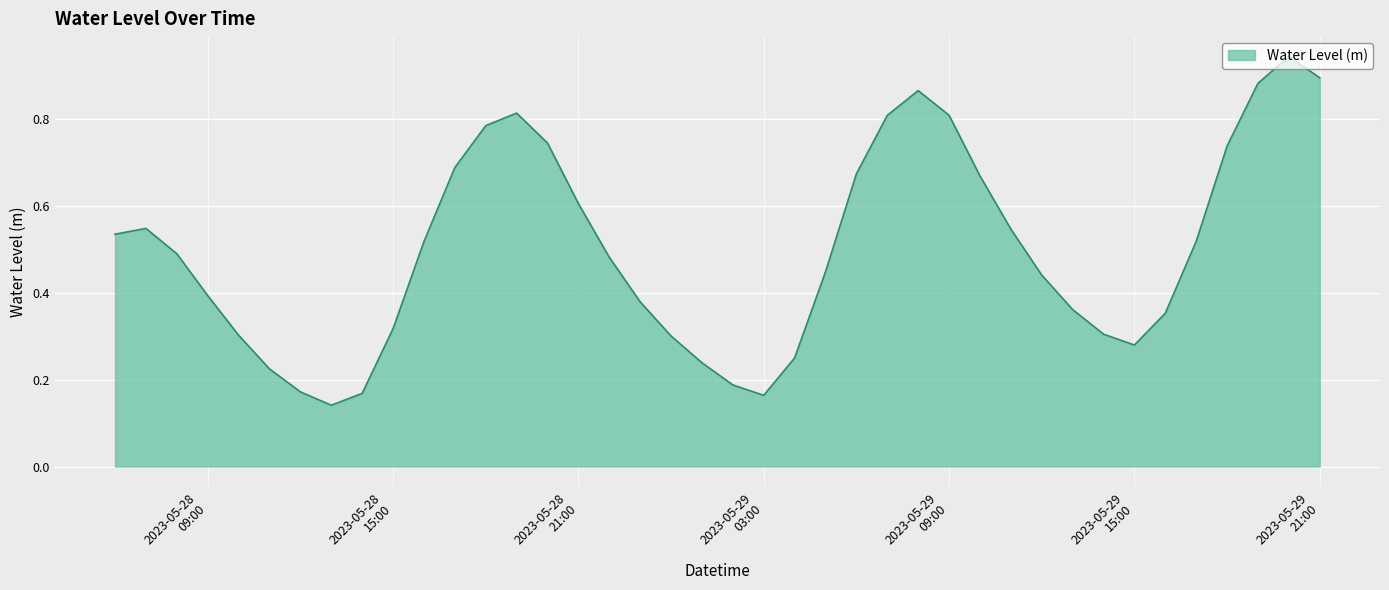

List the labels in order of value, largest first.

2023-05-29 20:00:00, 2023-05-29 21:00:00, 2023-05-29 19:00:00, 2023-05-29 08:00:00, 2023-05-28 19:00:00, 2023-05-29 09:00:00, 2023-05-29 07:00:00, 2023-05-28 18:00:00, 2023-05-28 20:00:00, 2023-05-29 18:00:00, 2023-05-28 17:00:00, 2023-05-29 06:00:00, 2023-05-29 10:00:00, 2023-05-28 21:00:00, 2023-05-28 07:00:00, 2023-05-29 11:00:00, 2023-05-28 06:00:00, 2023-05-29 17:00:00, 2023-05-28 16:00:00, 2023-05-28 08:00:00, 2023-05-28 22:00:00, 2023-05-29 05:00:00, 2023-05-29 12:00:00, 2023-05-28 09:00:00, 2023-05-28 23:00:00, 2023-05-29 13:00:00, 2023-05-29 16:00:00, 2023-05-28 15:00:00, 2023-05-29 14:00:00, 2023-05-28 10:00:00, 2023-05-29 00:00:00, 2023-05-29 15:00:00, 2023-05-29 04:00:00, 2023-05-29 01:00:00, 2023-05-28 11:00:00, 2023-05-29 02:00:00, 2023-05-28 12:00:00, 2023-05-28 14:00:00, 2023-05-29 03:00:00, 2023-05-28 13:00:00